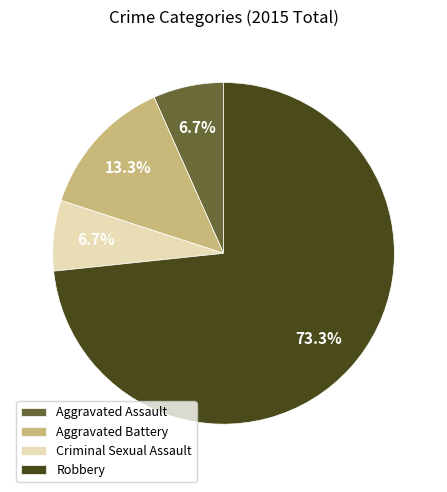

To the nearest percent, what portion does Aggravated Battery represent?

13%